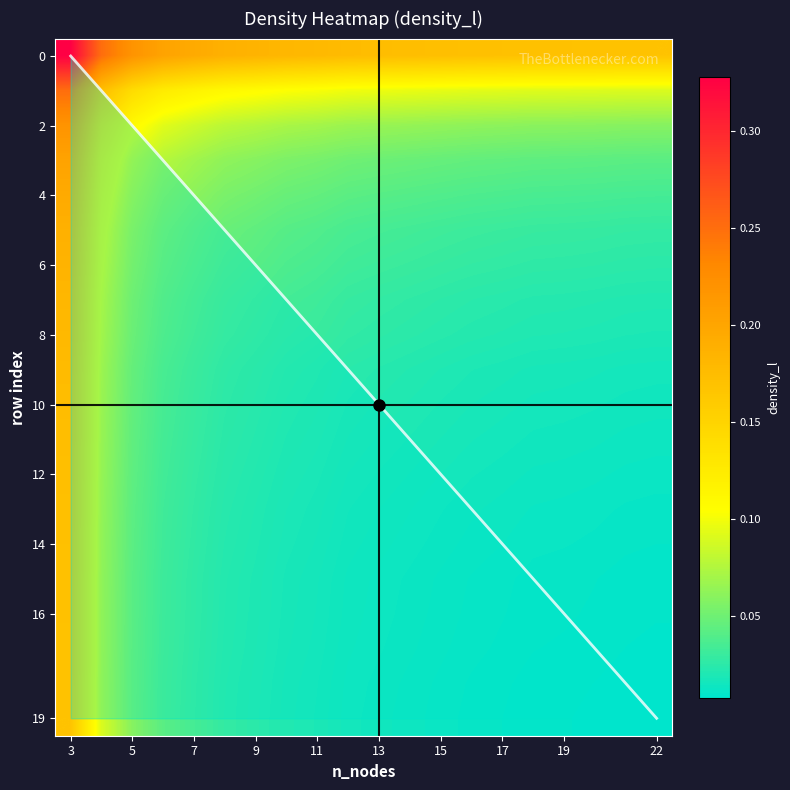

List the labels in order of col_labels value, largest first.

19, 18, 17, 16, 15, 14, 13, 12, 11, 10, 9, 8, 7, 6, 5, 4, 3, 2, 1, 0